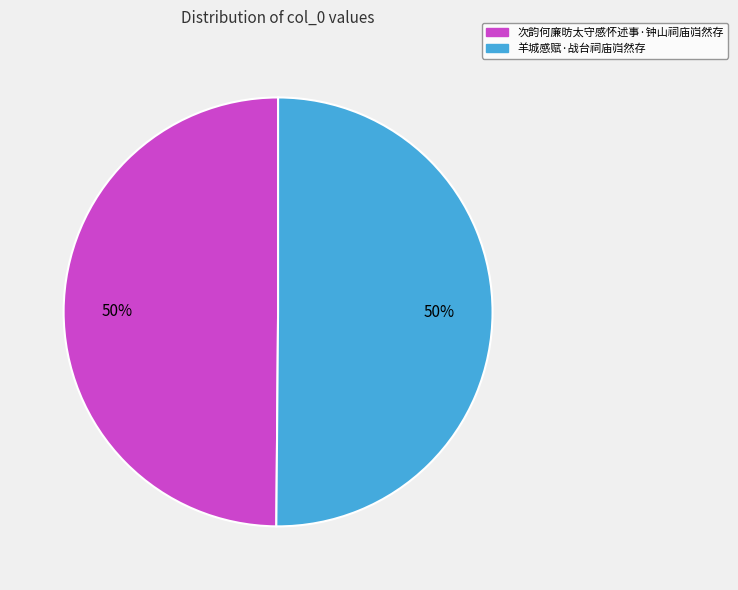

What percentage is the 次韵何廉昉太守感怀述事·钟山祠庙岿然存 slice, to the nearest percent?

50%